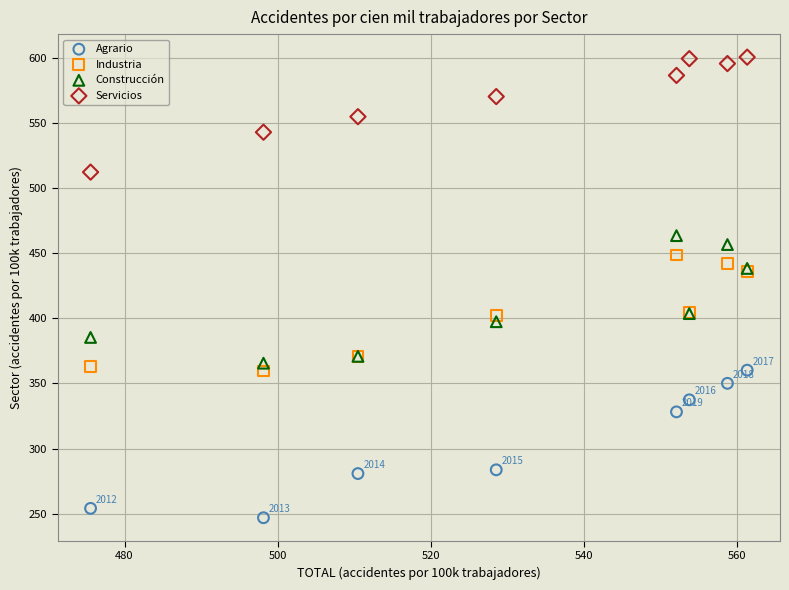

Which series contains the lowest Y value?

Agrario